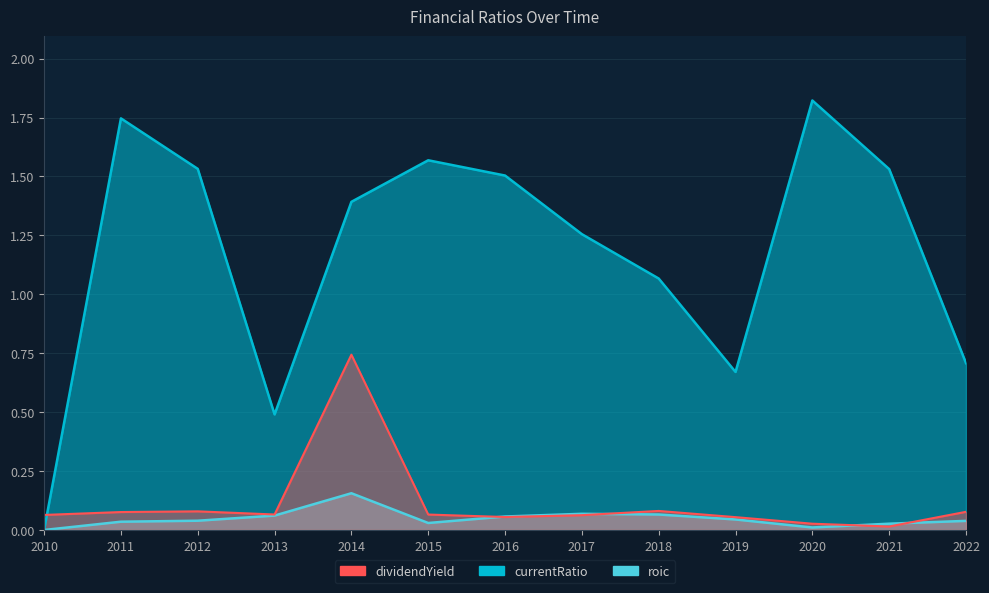

The value of roic at 2011 is 0.0. True or false?

True